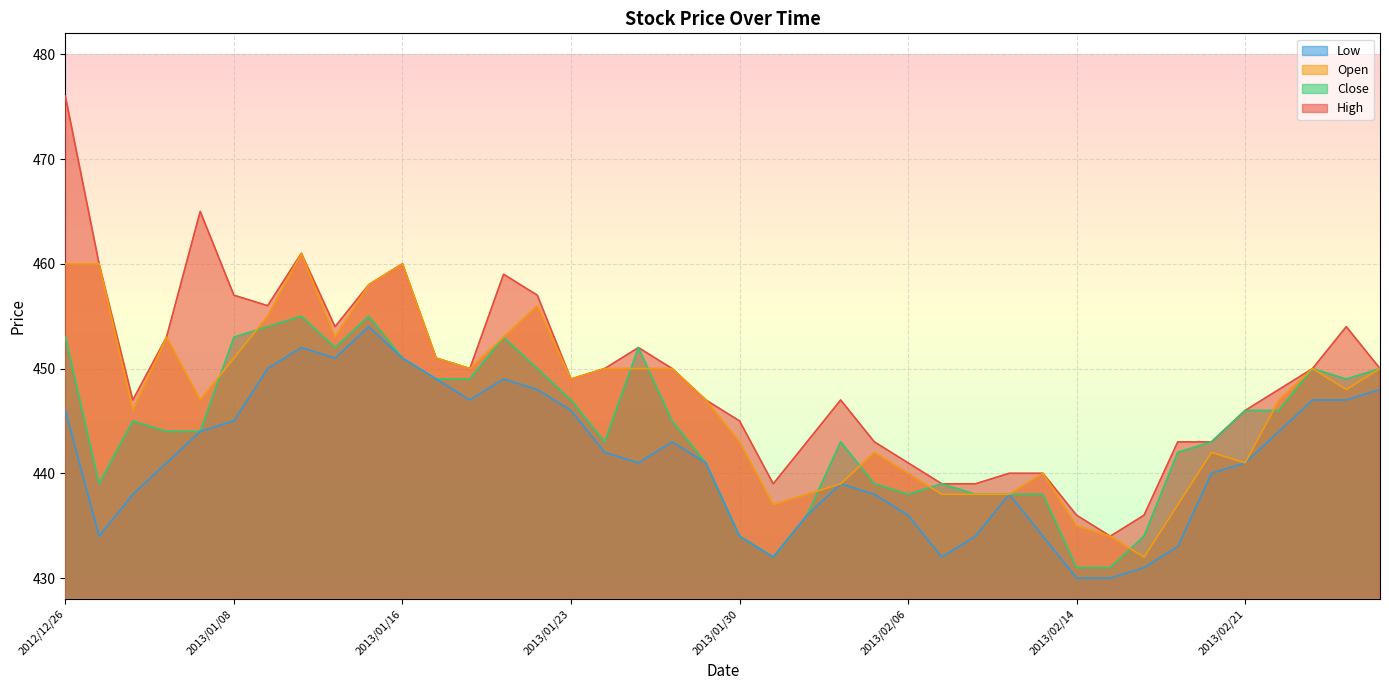

What is the greatest value displayed?

476